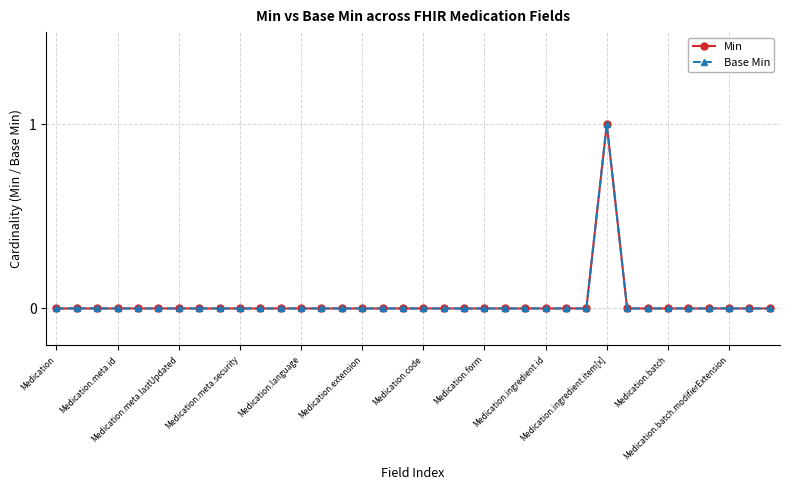

Does the chart have visible grid lines?

Yes